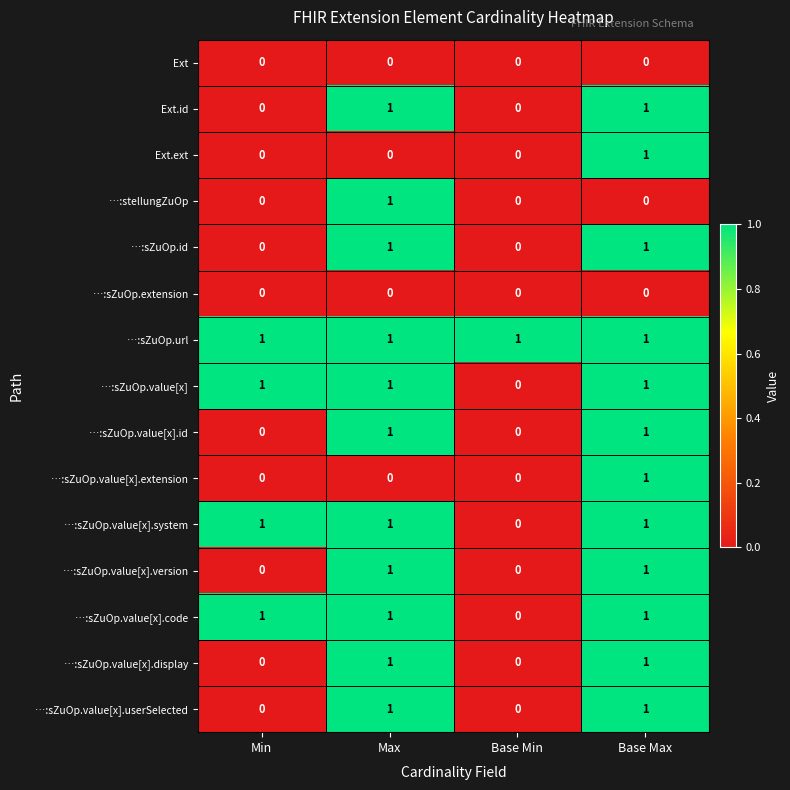

How many …:sZuOp.value[x].extension values are between 0 and 1?

4